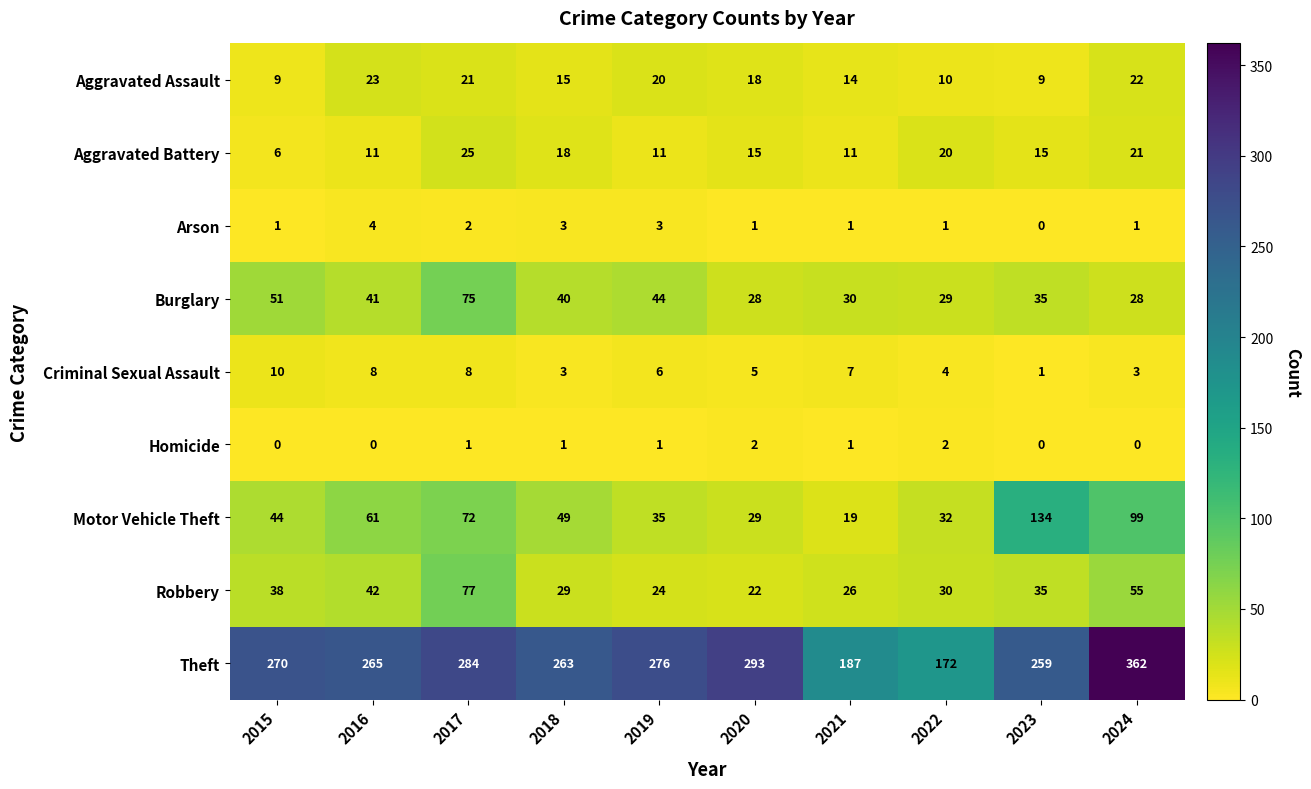

Count the number of categories in the chart.

10